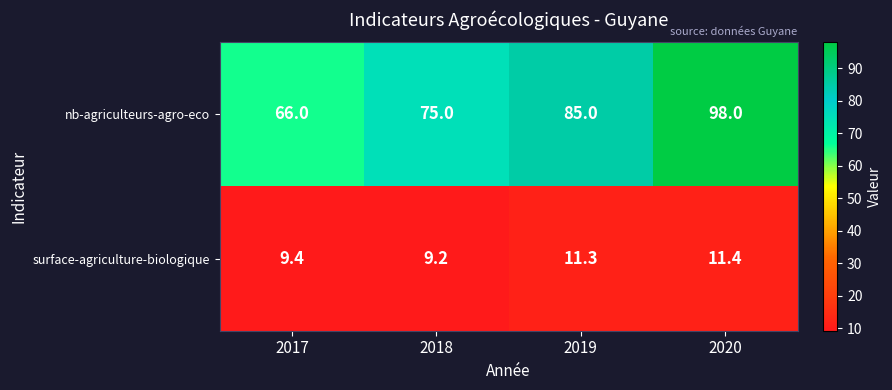

Between 2018 and 2020, which series saw the biggest shift?

nb-agriculteurs-agro-eco